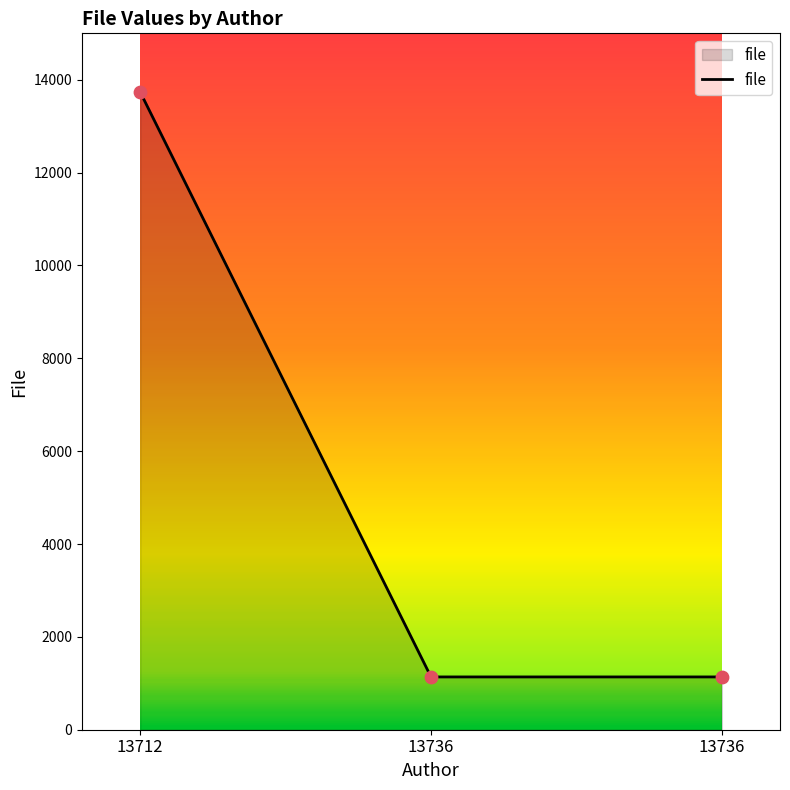

Between 13712 and 13736, which is larger?

13712